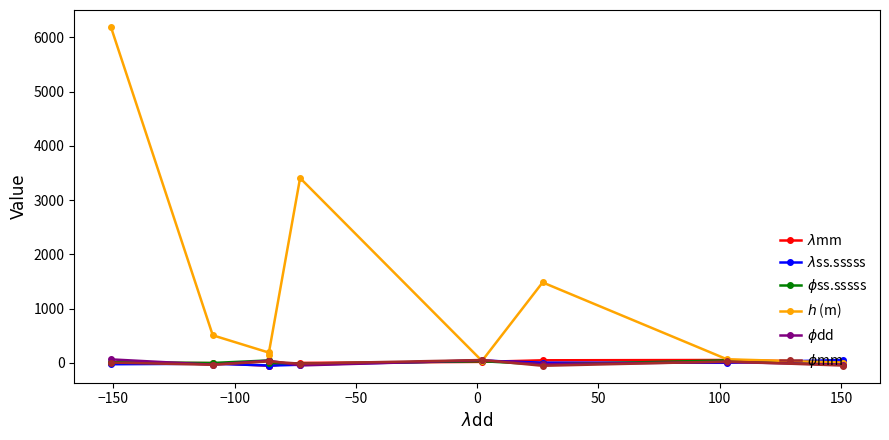

What is the difference between the highest and lowest values at −100?

243.9